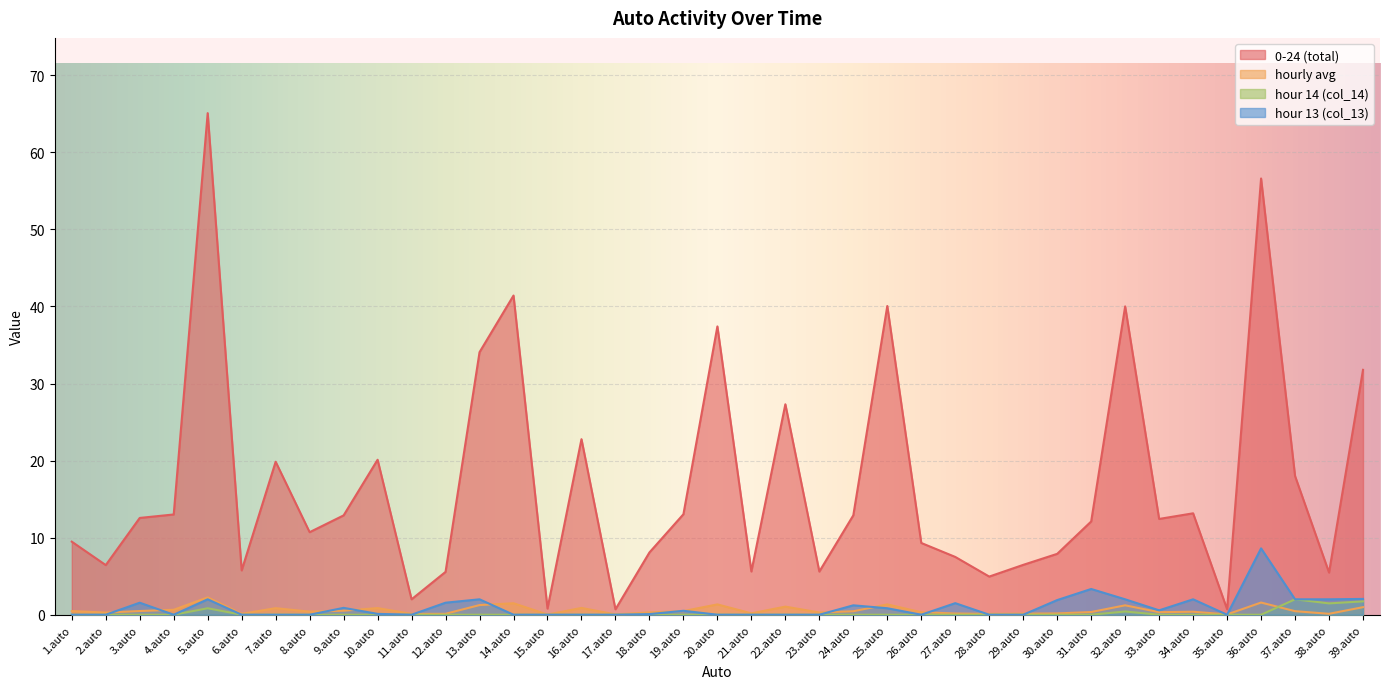

How many series are shown in this chart?

4